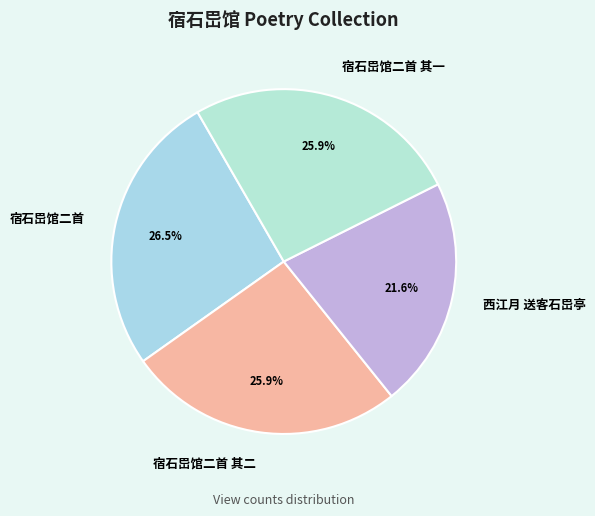

To the nearest percent, what is the average slice percentage?

25%